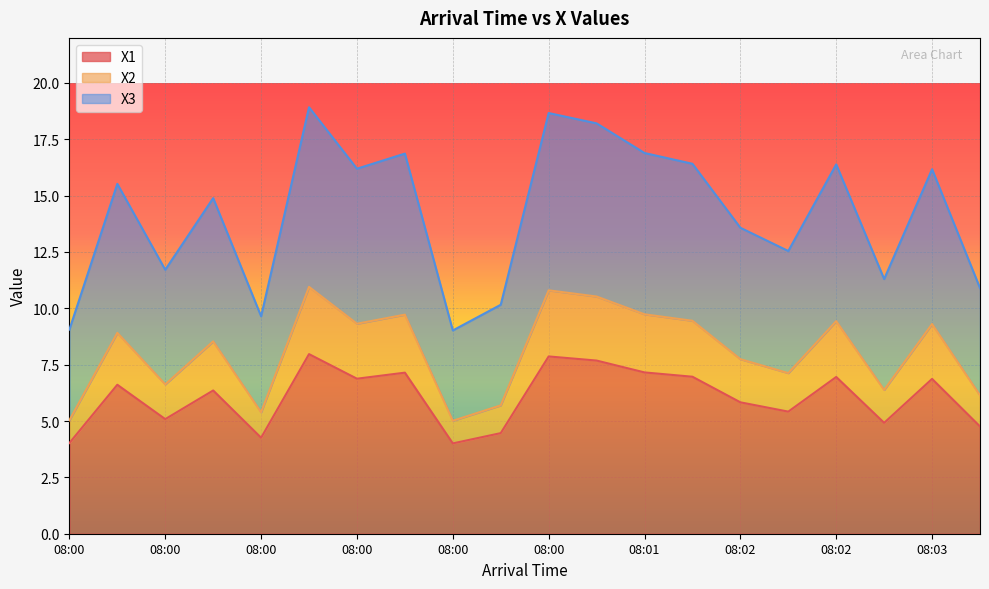

True or false: X3 and X2 intersect in this chart.

False